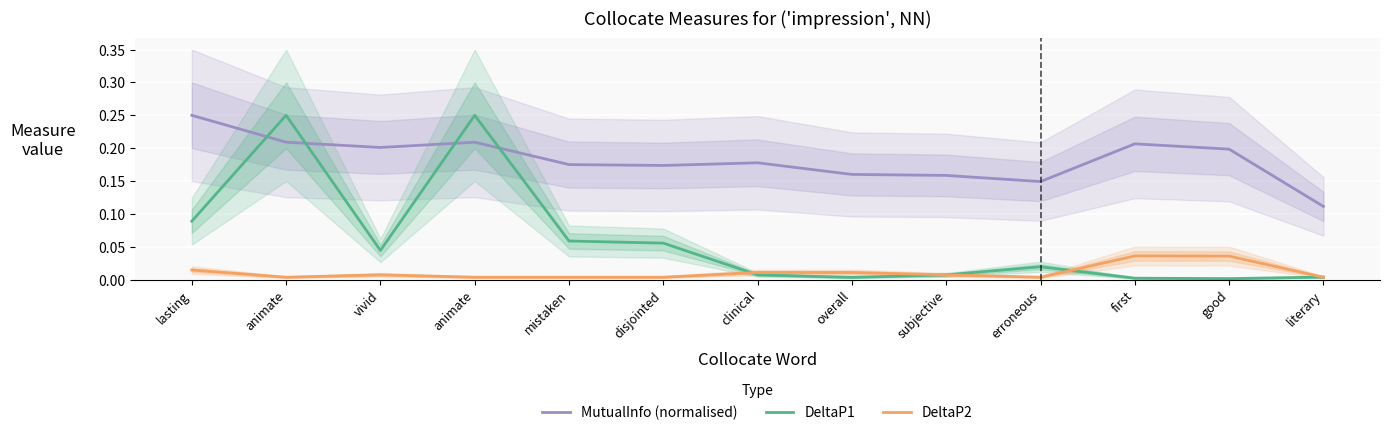

What is the label of the 11th point from the right?

vivid